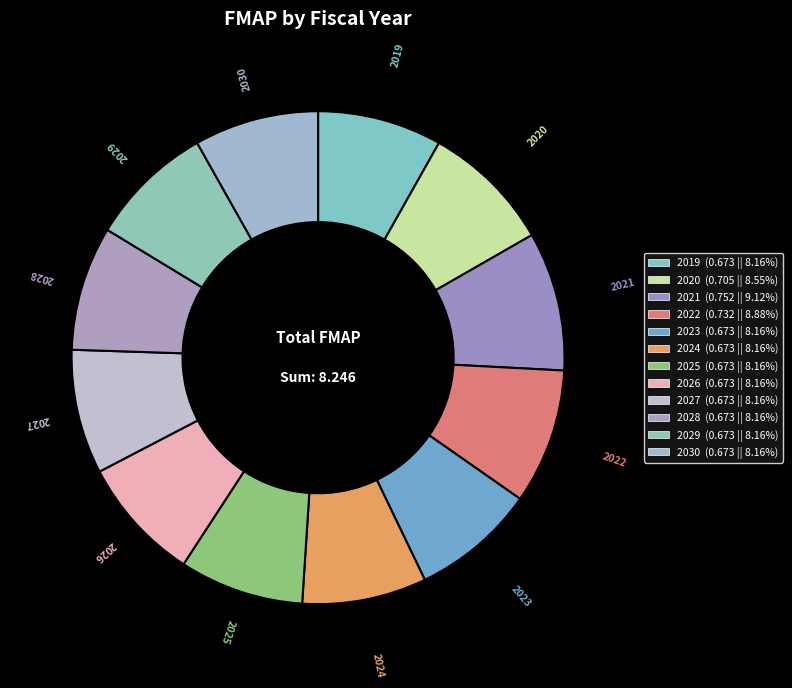

Is it true that 2029 is 8% of the pie?

True